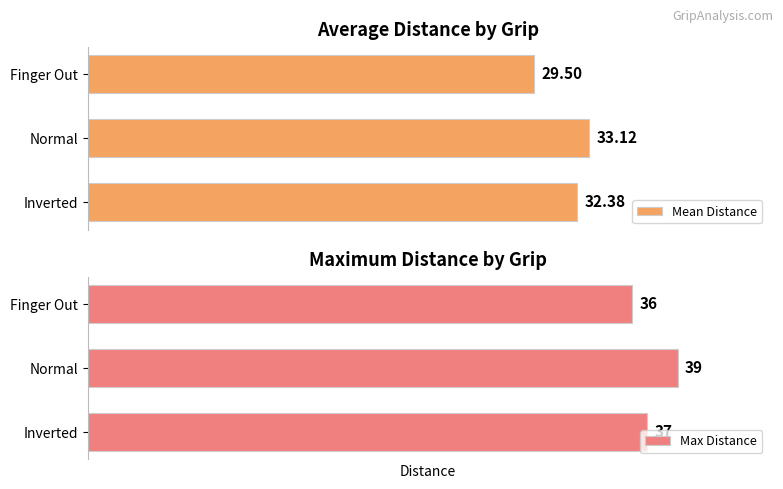

What is the total value across all series at 1?

72.1